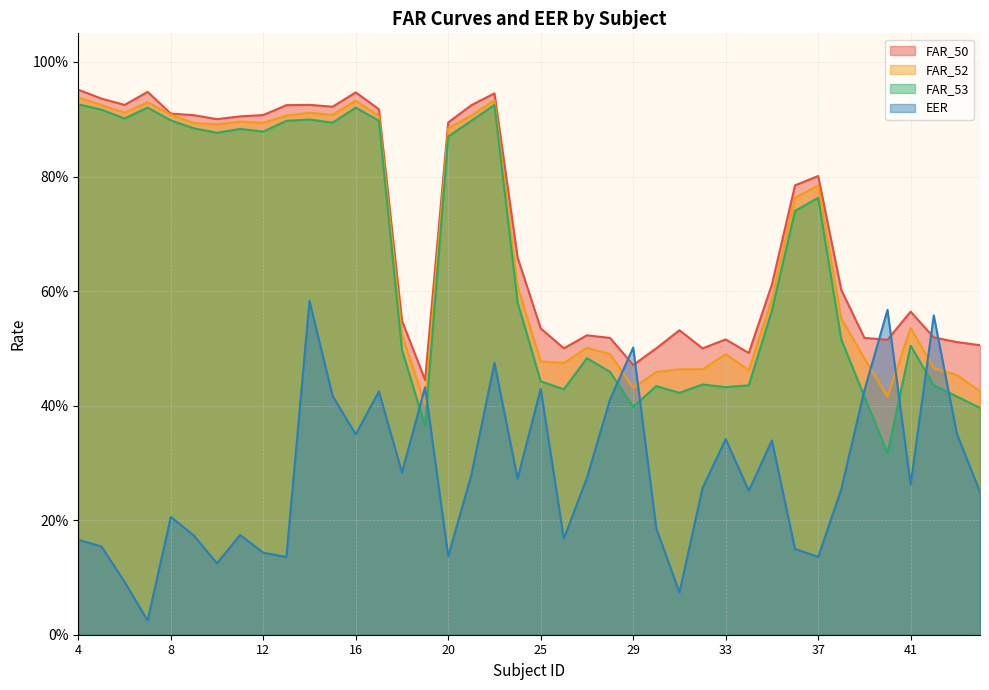

Rank the series at 19 from highest to lowest value.

FAR_50, EER, FAR_52, FAR_53